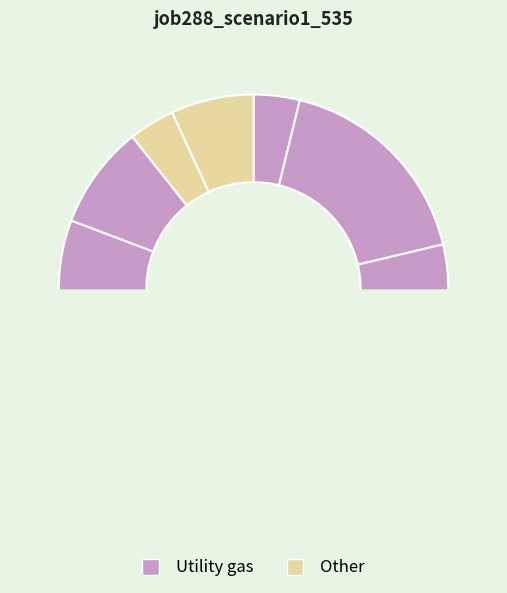

To the nearest percent, what portion does os4 represent?

9%